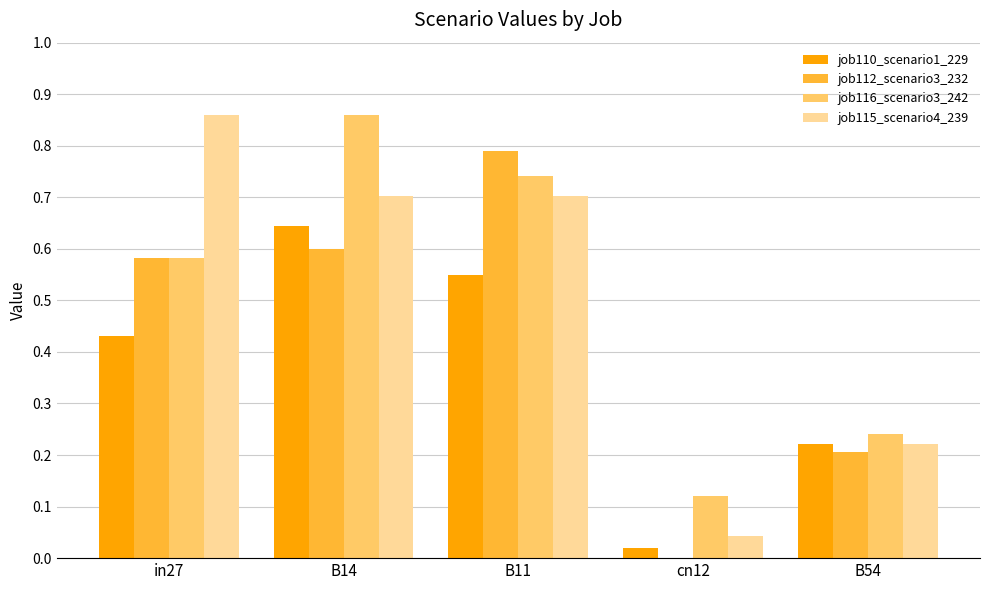

How many data points in job112_scenario3_232 are above 0?

4